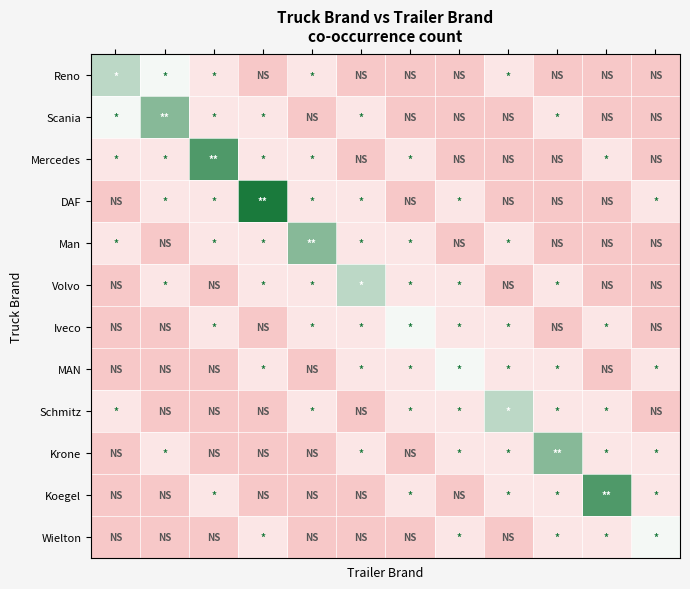

Which category has the lowest value across all series?

3